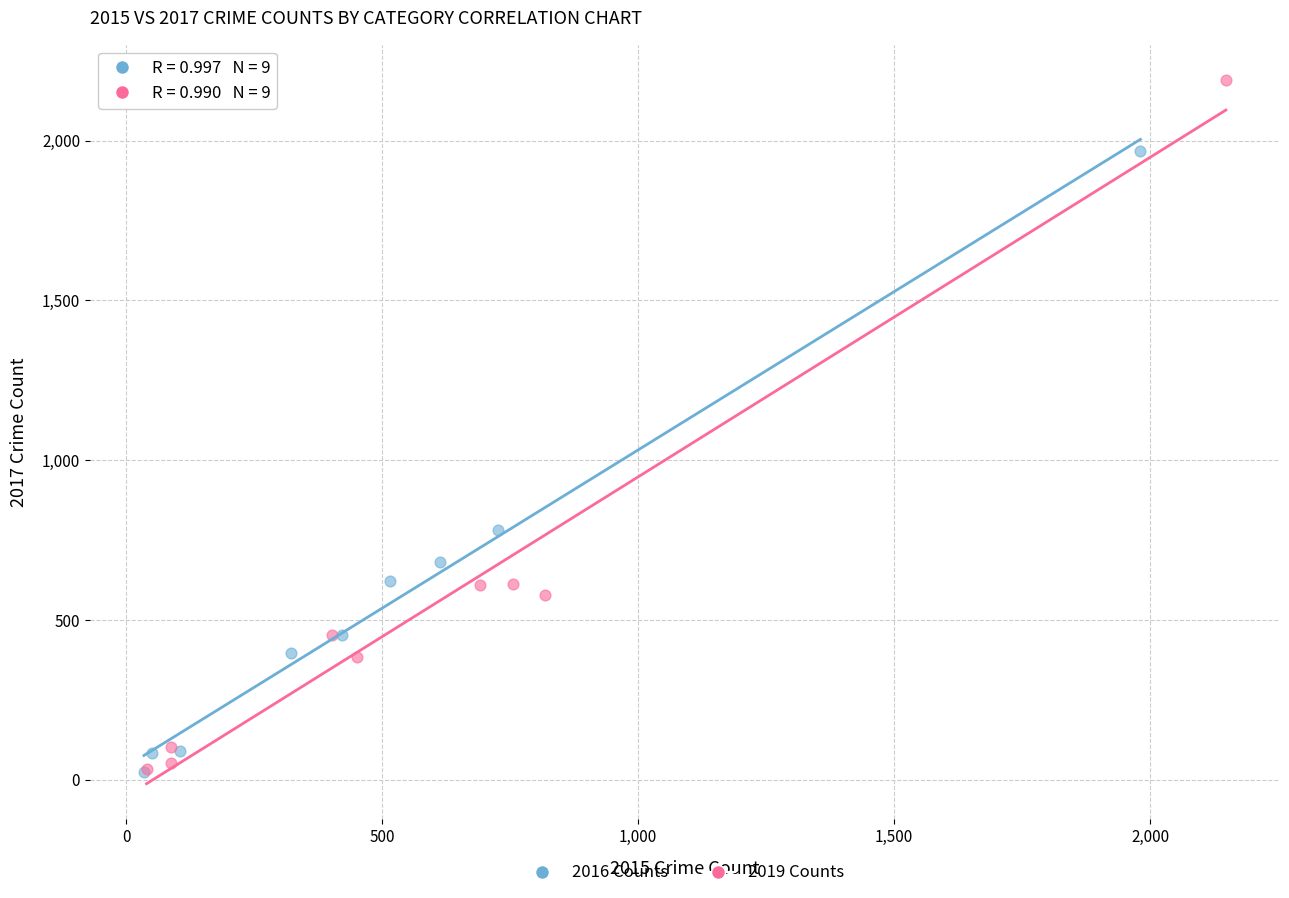

Which series reaches the maximum Y coordinate?

2019 Counts